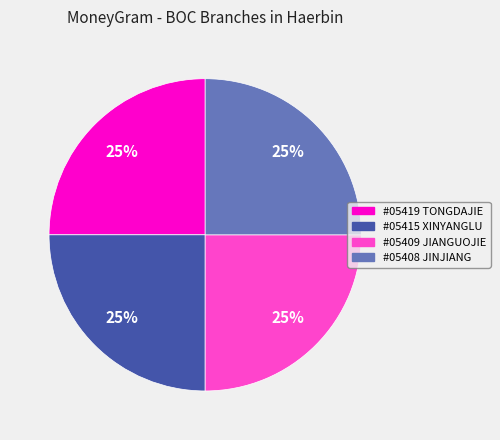

Is it true that #05419 TONGDAJIE is 15% of the pie?

False